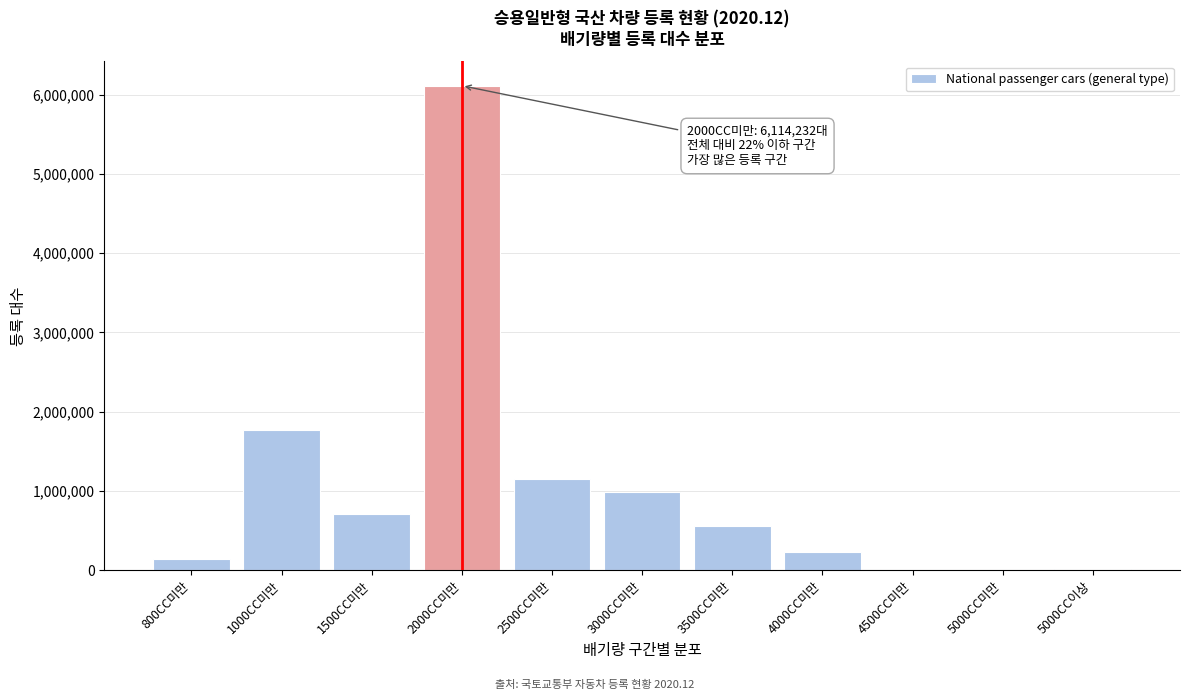

What is the change in value from 1500CC미만 to 3500CC미만?

-143974